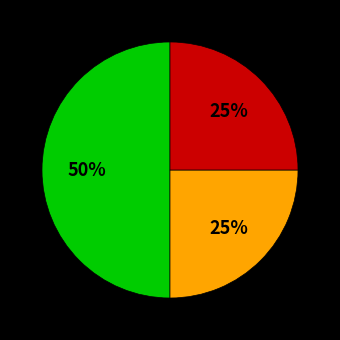

To the nearest percent, what is the difference between the largest and smallest slice percentages?

25%